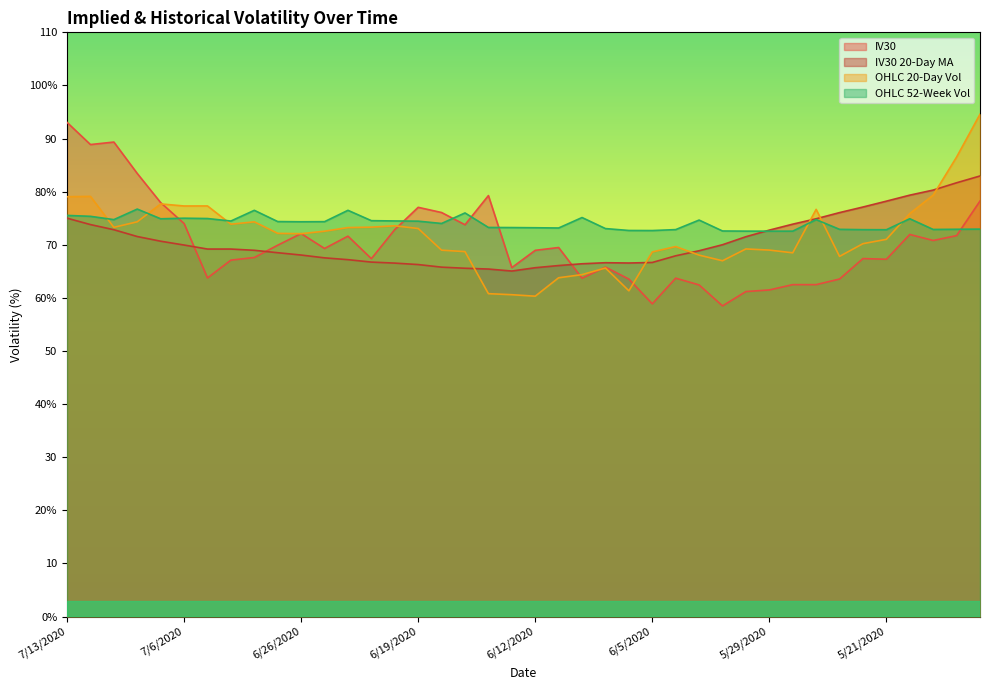

List the series in order of their peak value, highest first.

OHLC 20-Day Vol, IV30, IV30 20-Day MA, OHLC 52-Week Vol